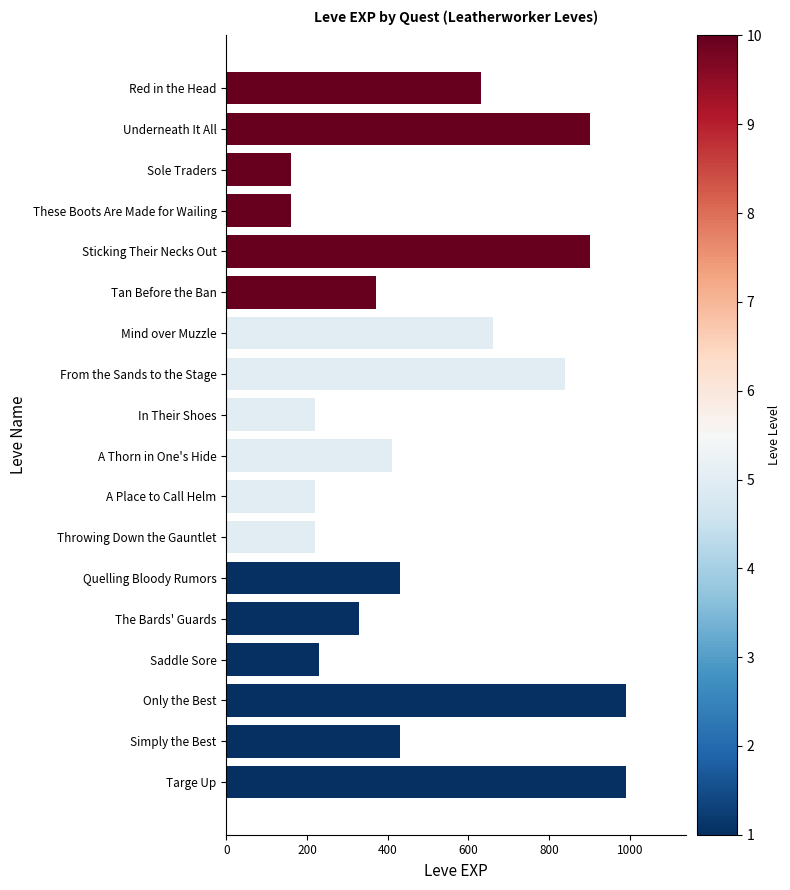

What is the smallest value displayed?

160